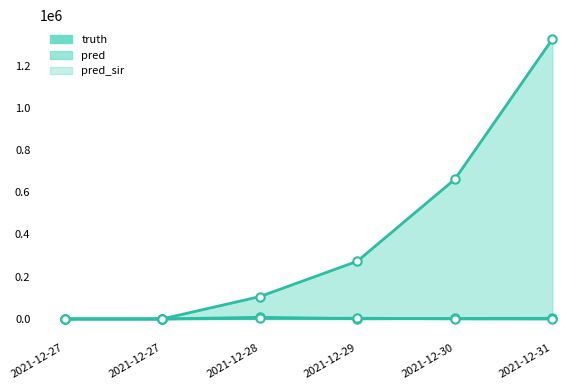

True or false: pred_sir has more than 2 interior local peaks.

False